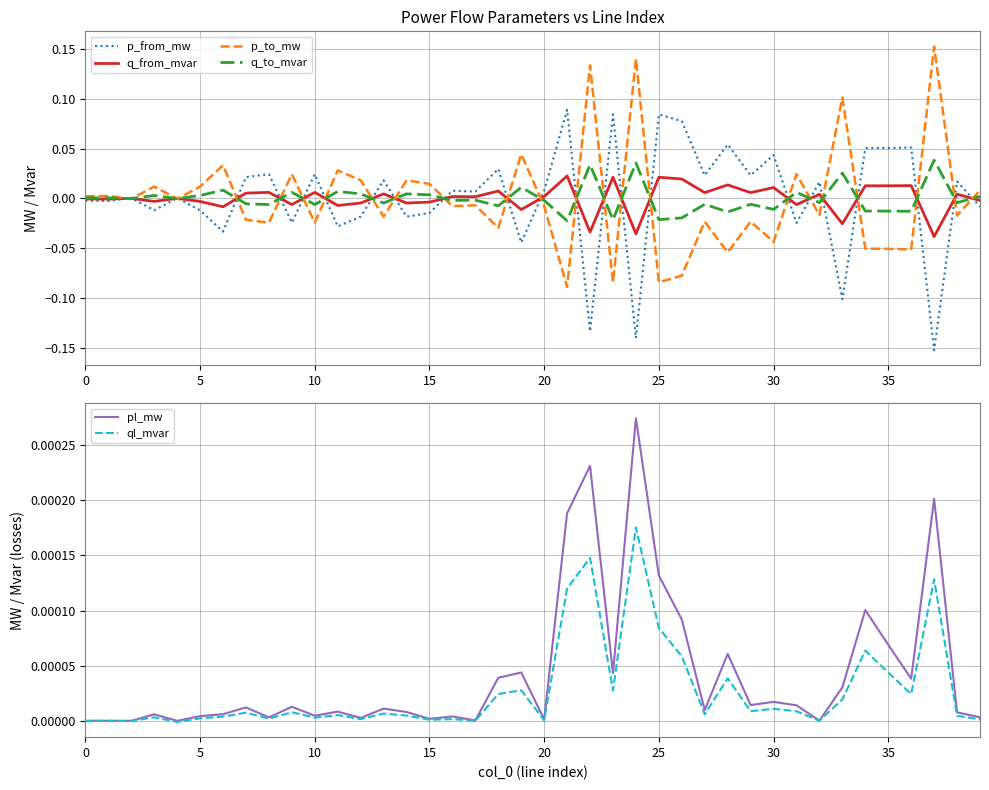

Which category has the highest value in the pl_mw series?

24